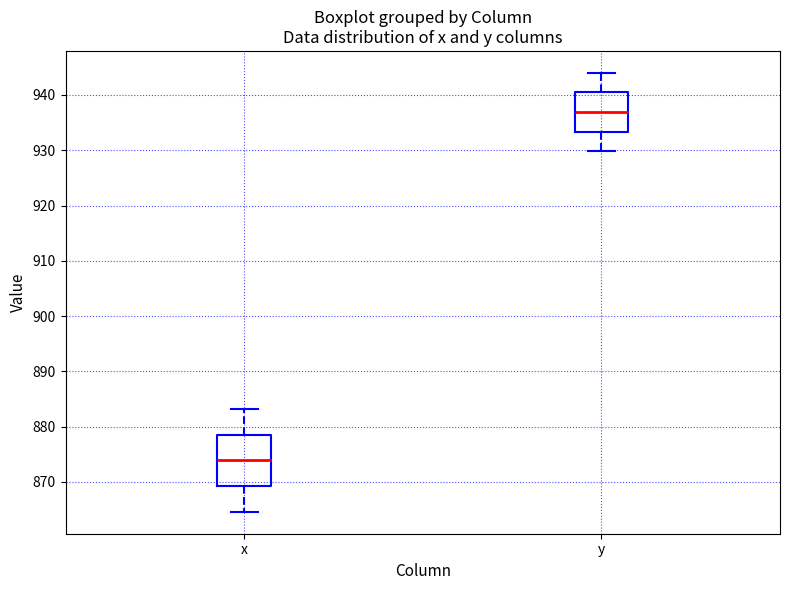

Where does the lower whisker of the box for x end on the y-axis? The values are not printed on the chart, so give them approximately, as read against the axis.

865